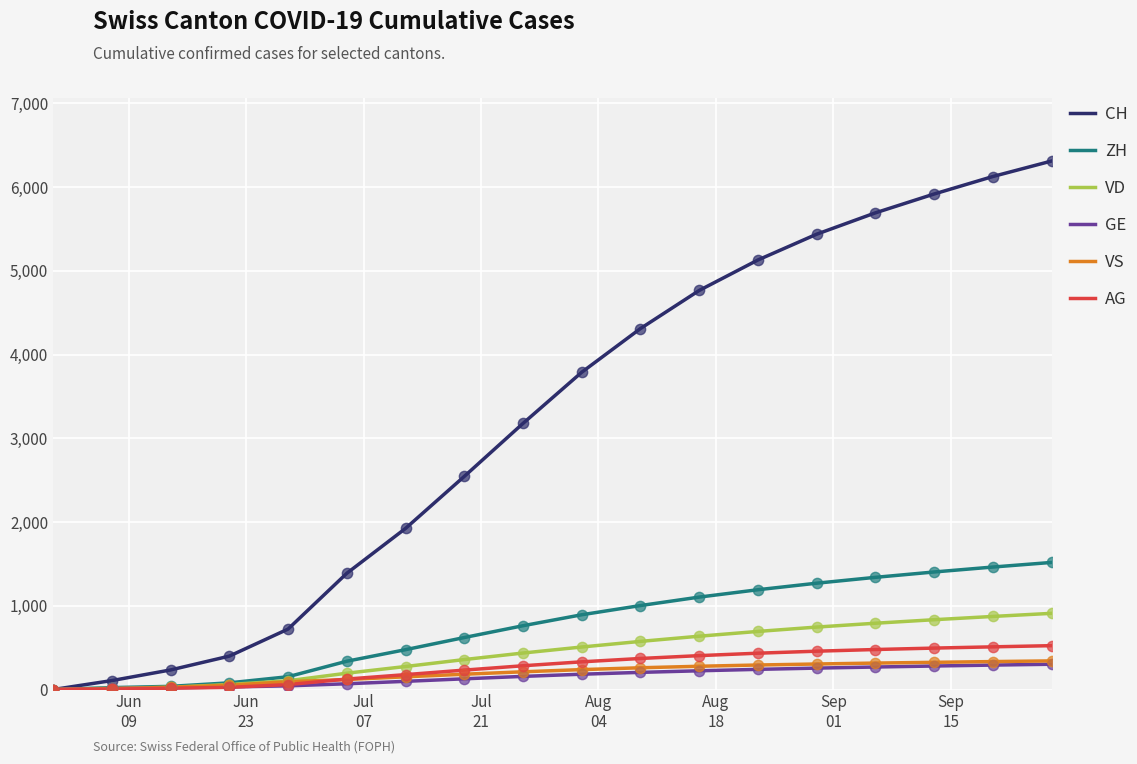

Which series has the largest total across all categories?

CH